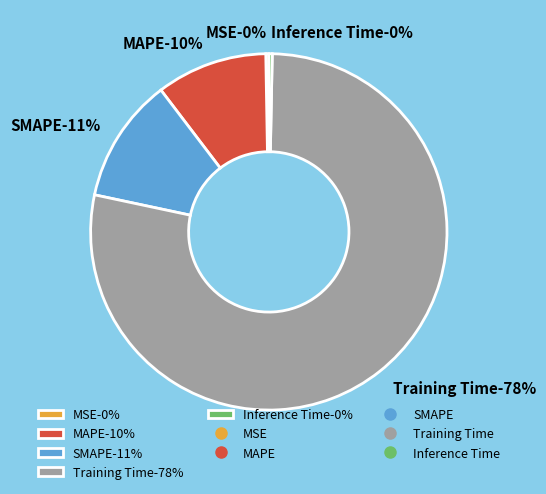

Do Inference Time and SMAPE together represent more than half of the pie?

No